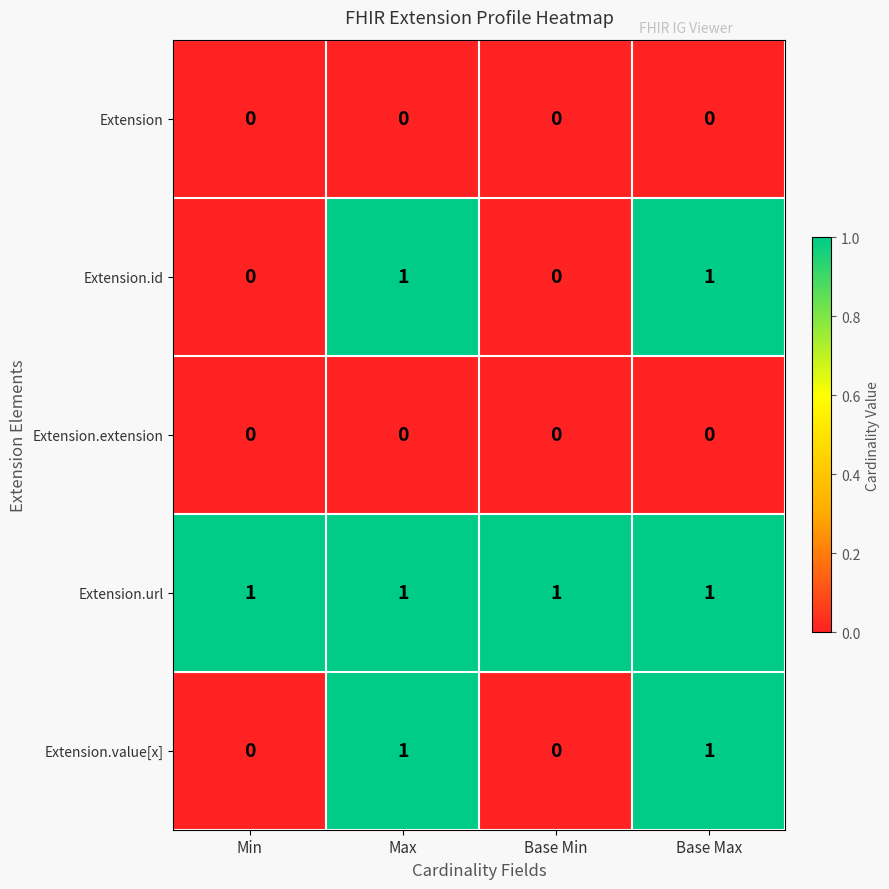

True or false: Extension.value[x] has a value of 0 at Base Min.

True